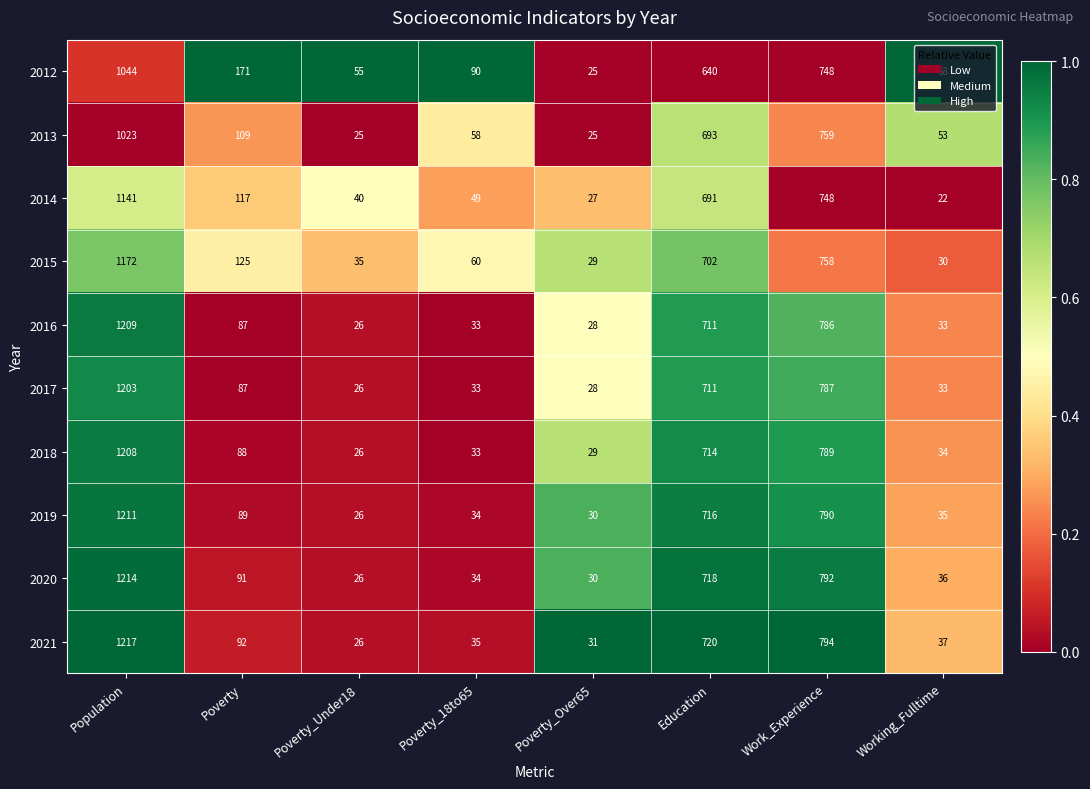

What is the difference between the 2013 values at Education and Poverty_18to65?

635